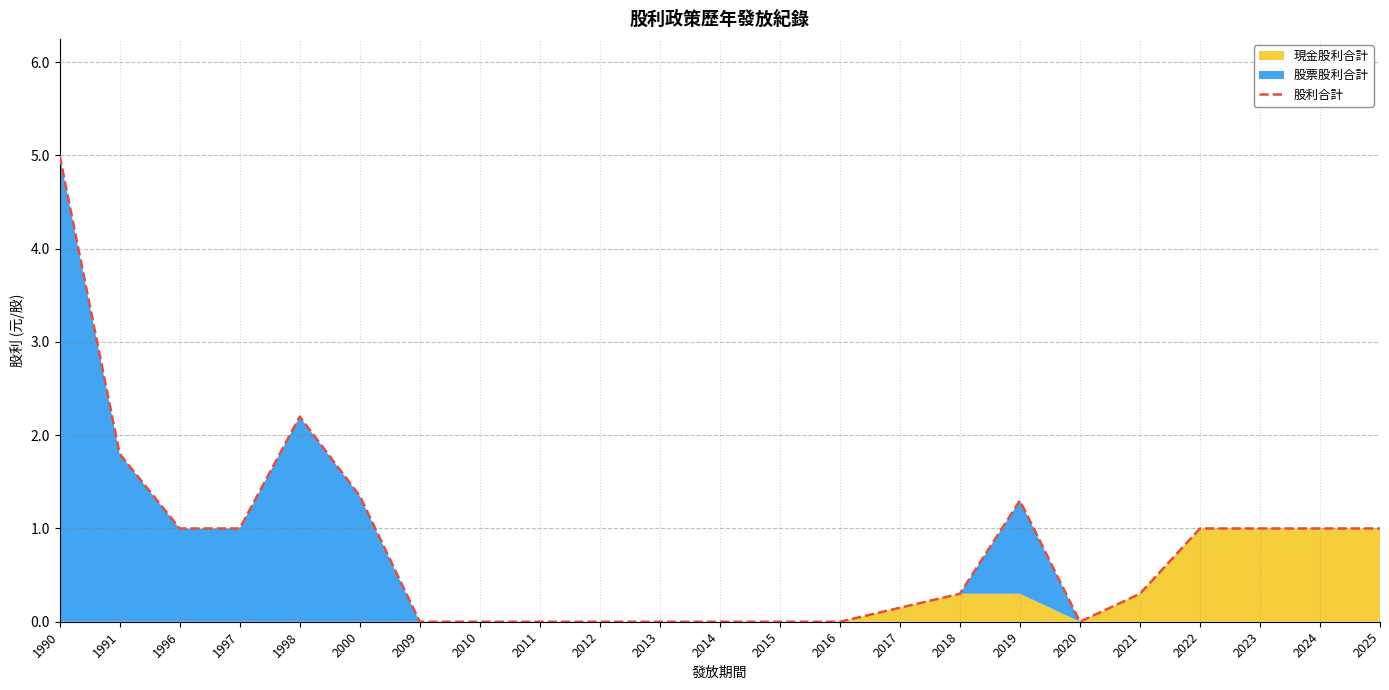

What is the difference between the maximum and minimum values?

5.0